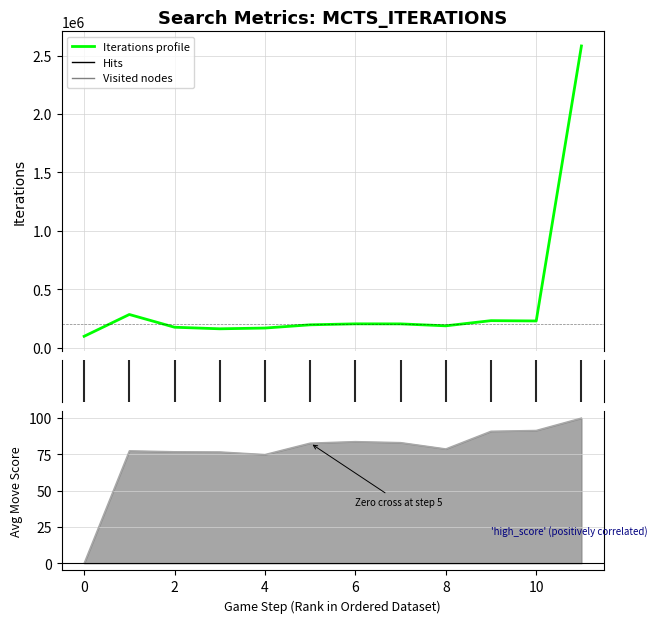

How many lines are shown in the chart?

2